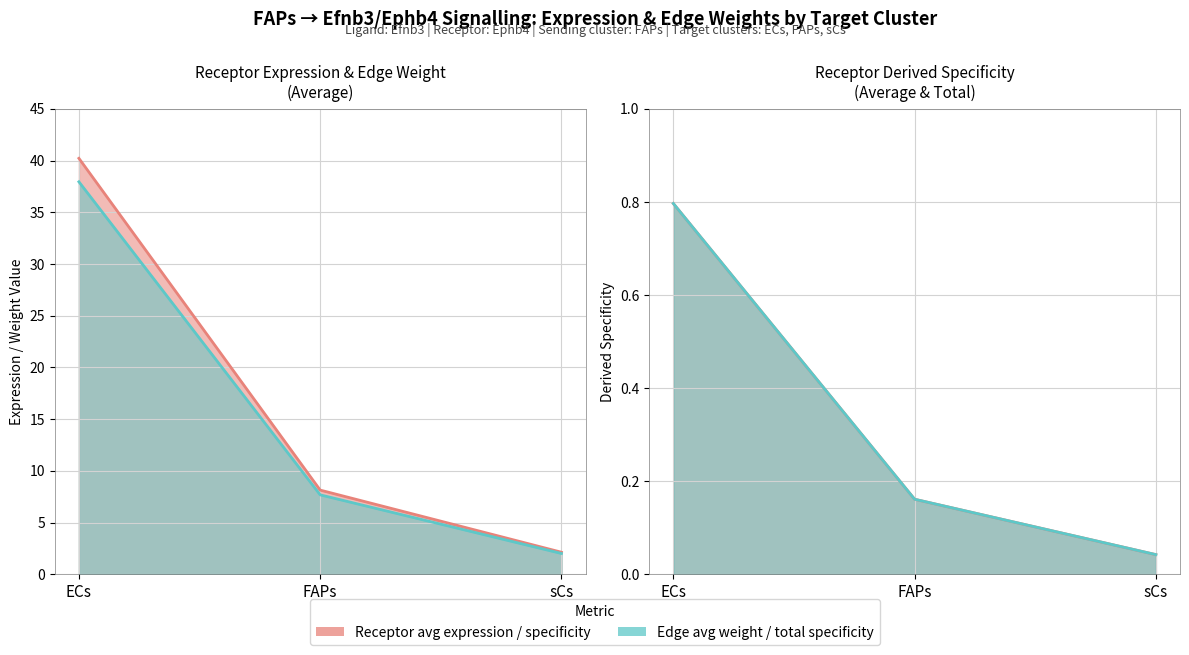

What is the greatest value displayed?

40.2